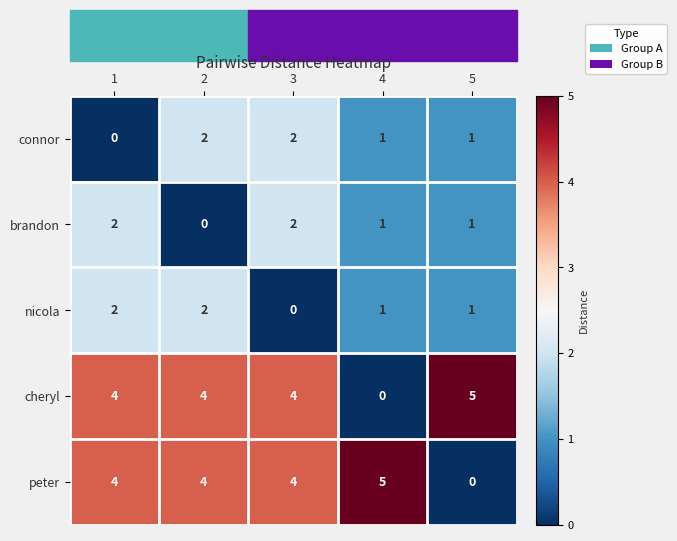

Between 1 and 4, which series saw the biggest shift?

cheryl